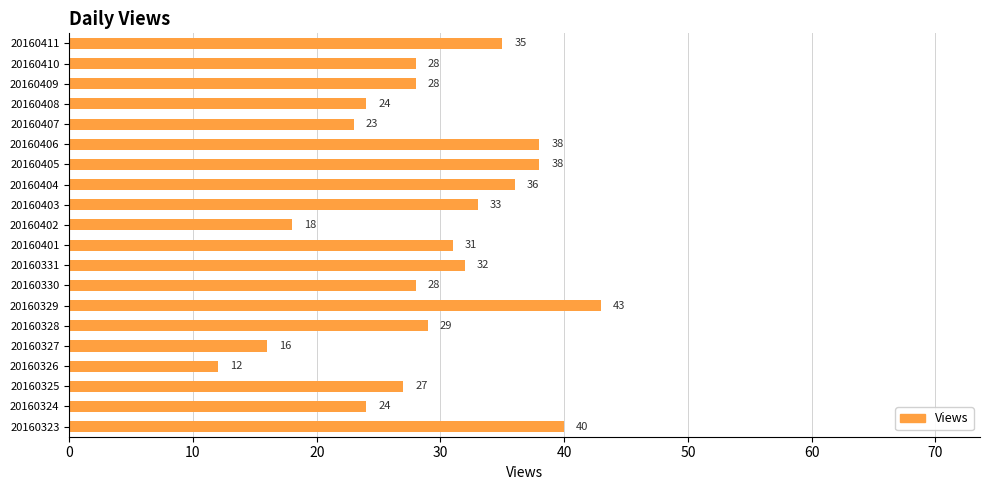

What is the sum of all values?

583